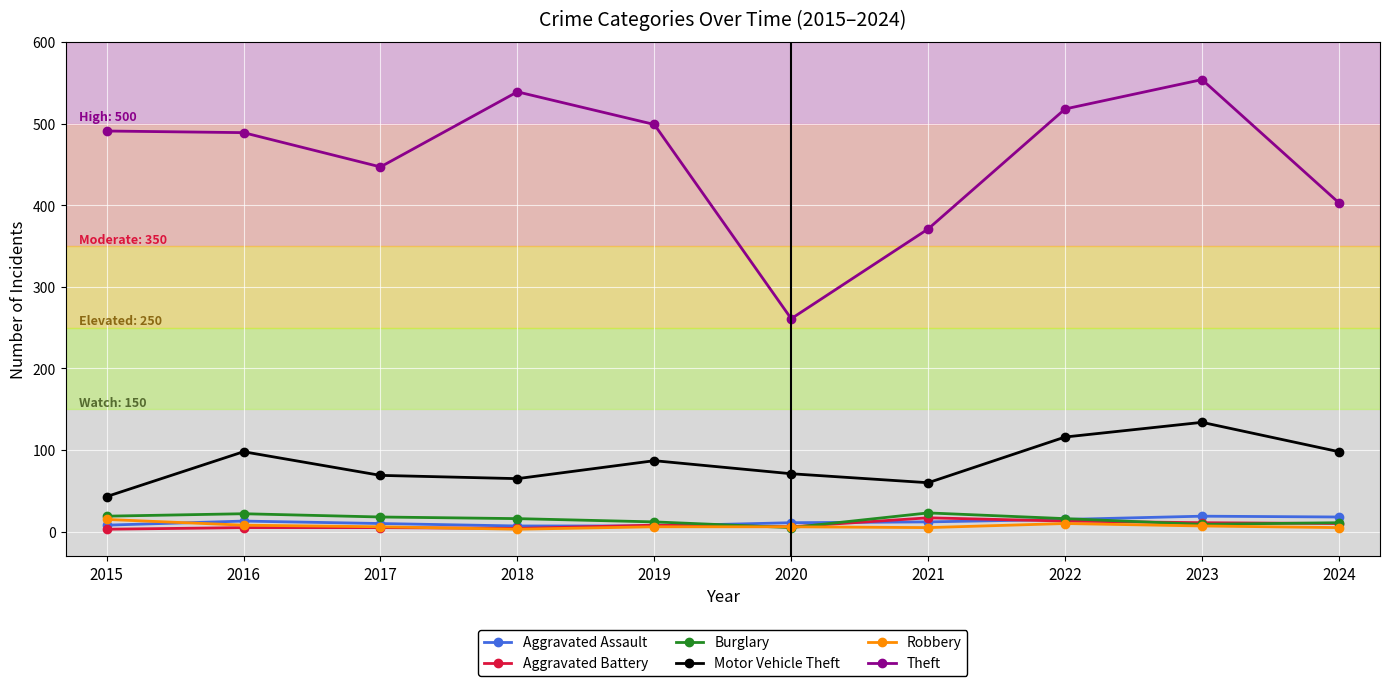

How many data points in Theft are less than 491?

5